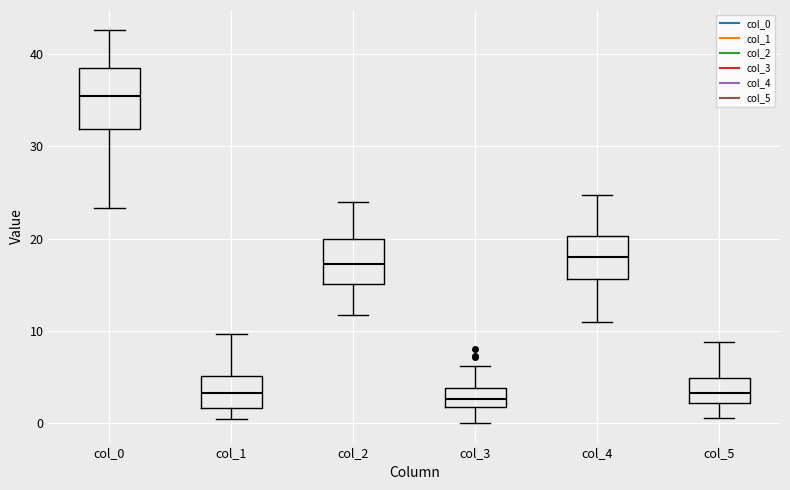

Where is the lower edge of the box for col_1 on the y-axis? The values are not printed on the chart, so give them approximately, as read against the axis.

2